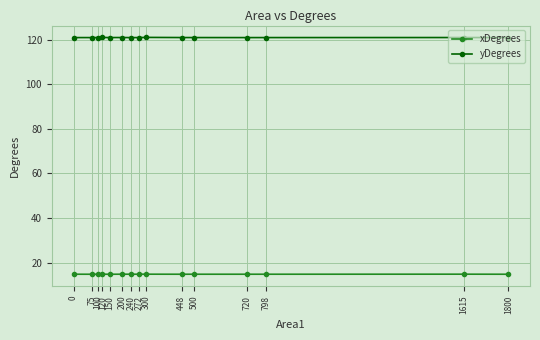

What is the average value of the xDegrees series?

14.8